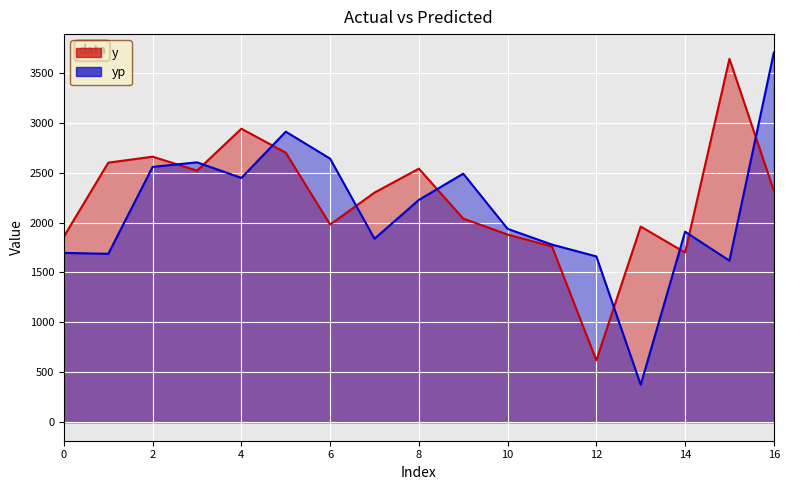

How many lines are shown in the chart?

2